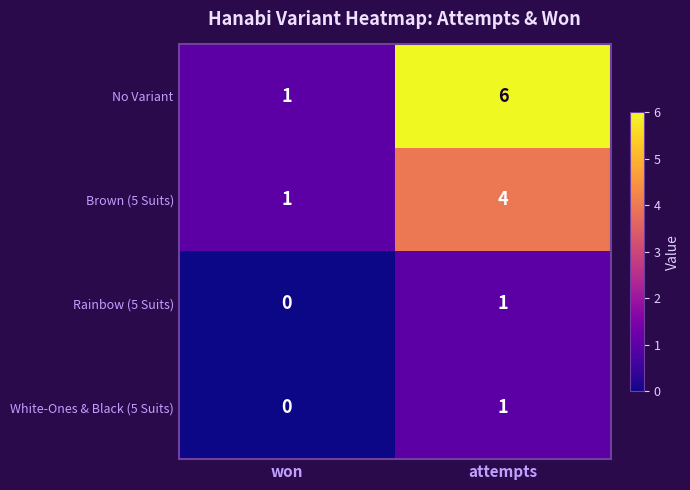

Which series has the widest spread of values?

No Variant